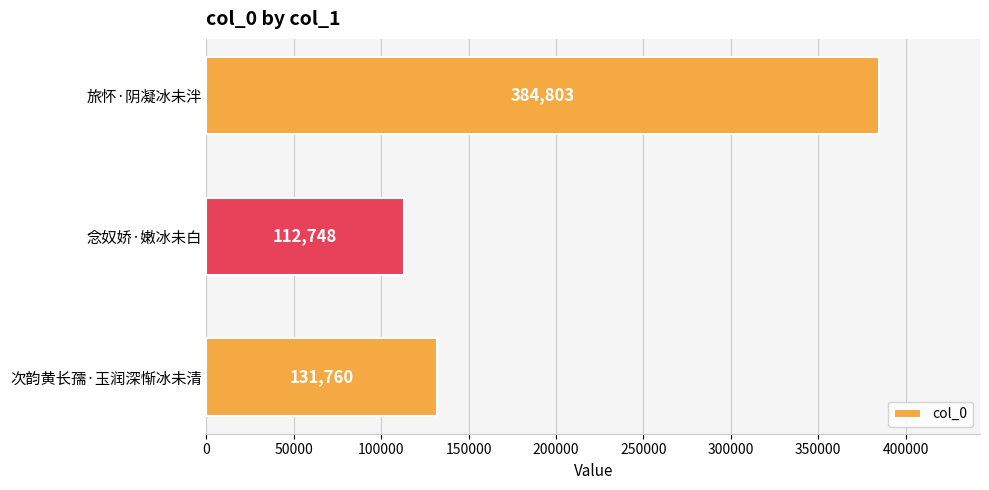

Which category has the highest value across all series?

旅怀·阴凝冰未泮